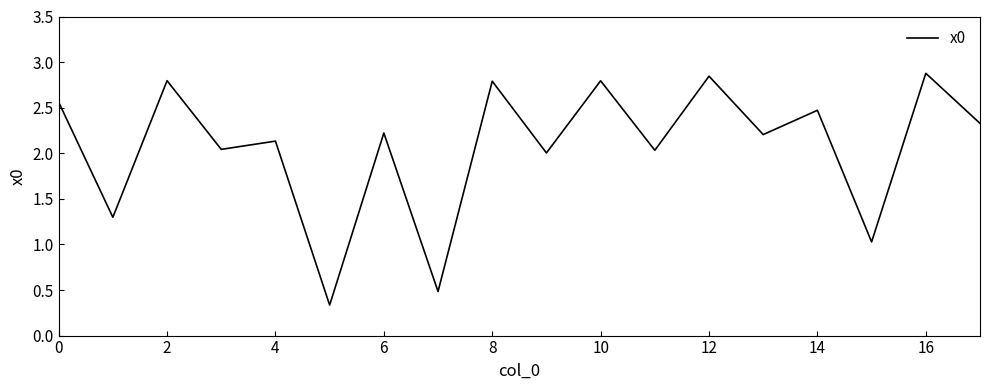

What is the difference between the maximum and minimum values?

2.5